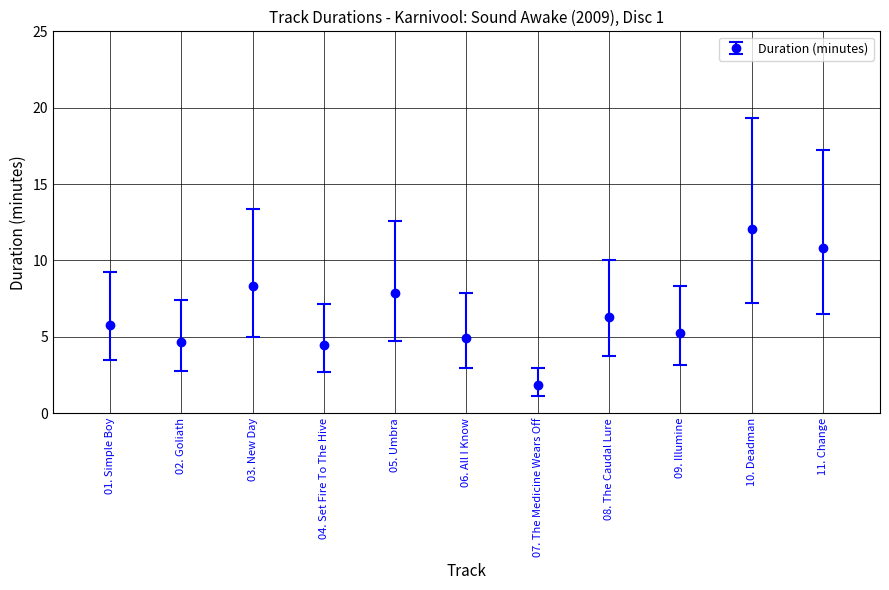

What is the sum of the values at 01. Simple Boy and 07. The Medicine Wears Off?

7.6